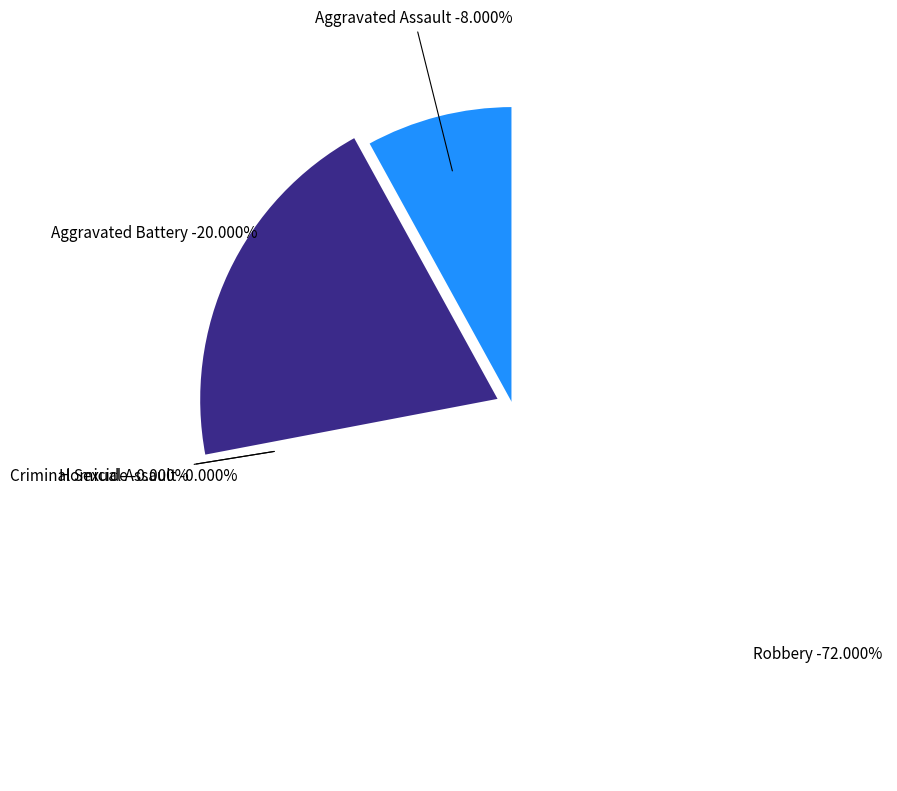

Which has a higher value, Robbery or Homicide?

Robbery